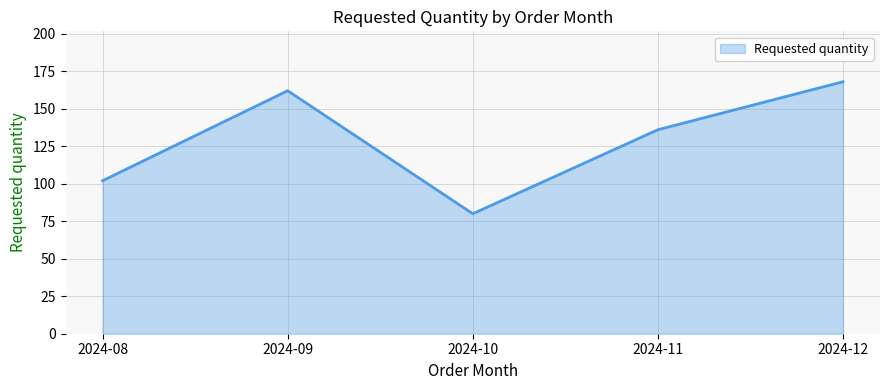

What is the sum of the values at 2024-11 and 2024-09?

298